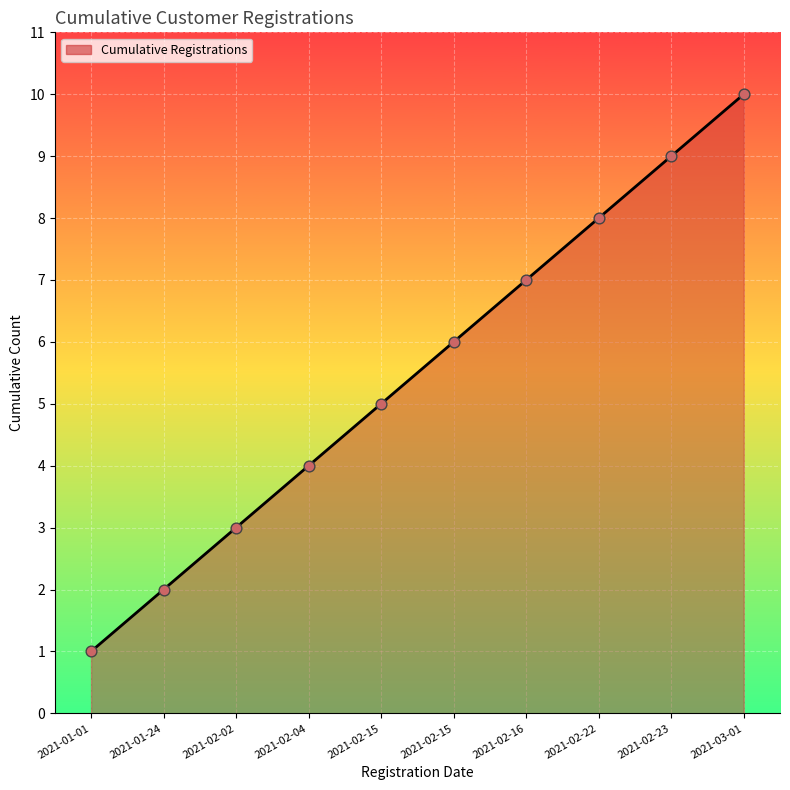

What is the ratio of the value at 2021-02-15 to the value at 2021-01-01?

6.0